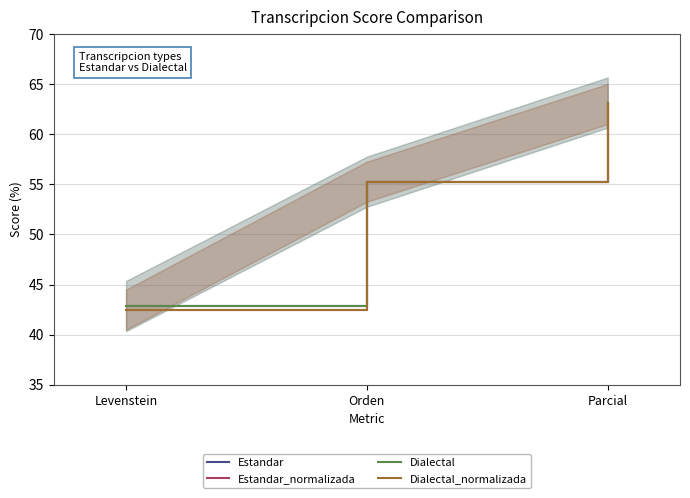

What is the difference between the maximum and minimum values in the Estandar series?

20.3